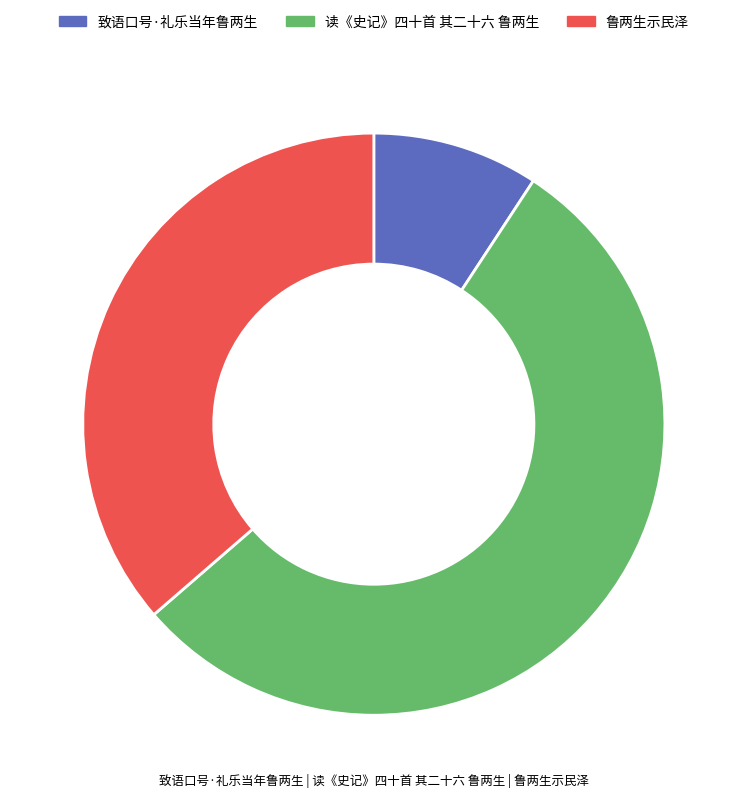

True or false: 致语口号·礼乐当年鲁两生 accounts for 9% of the total.

True